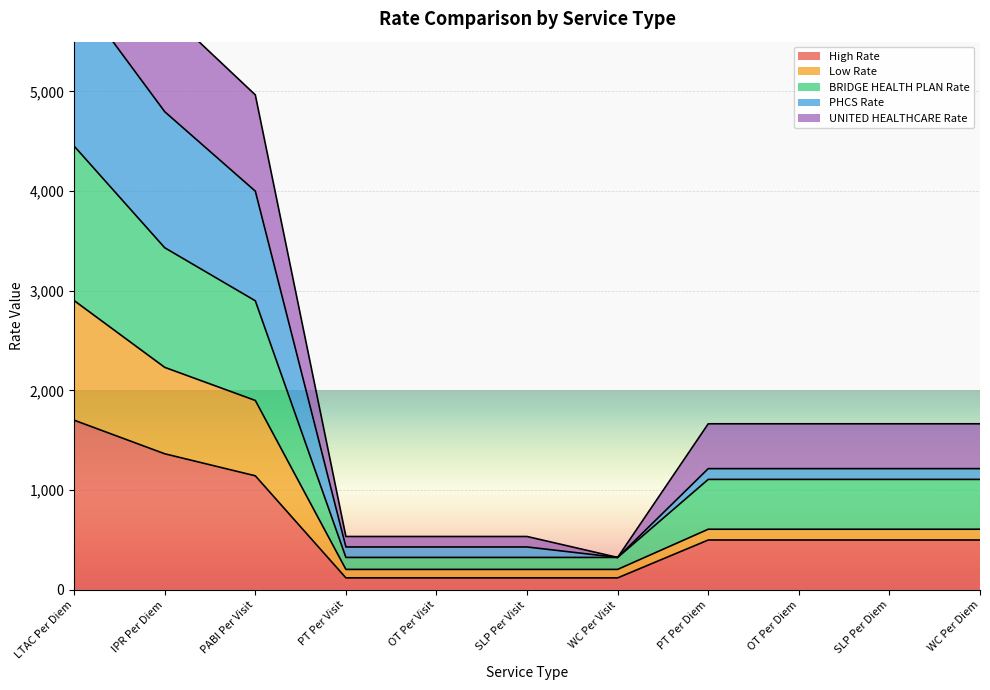

True or false: High Rate and UNITED HEALTHCARE Rate cross at least once.

False